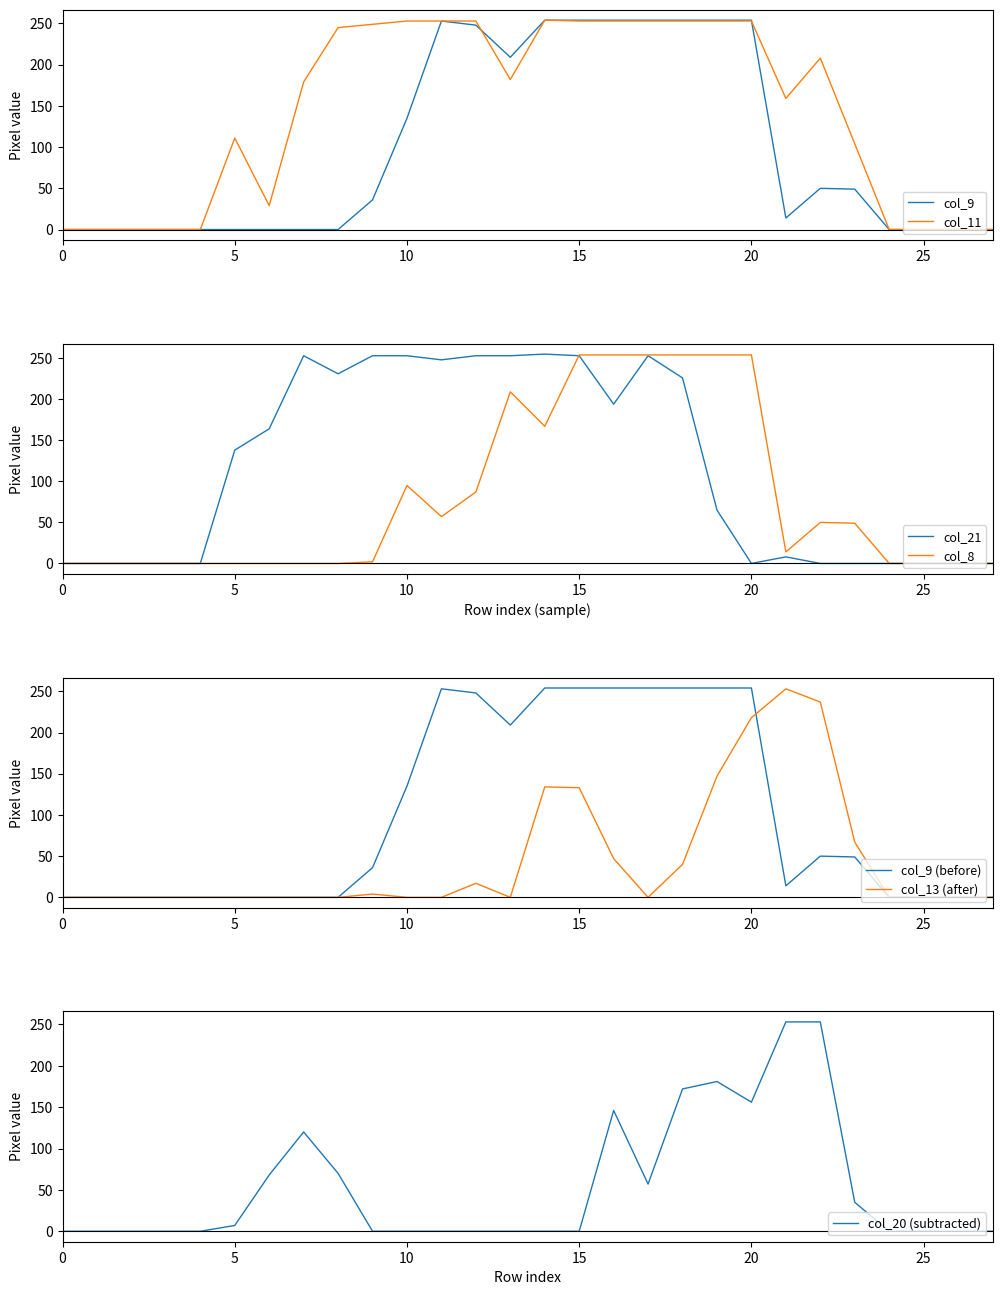

True or false: col_20 has a value of 0 at 14.

True